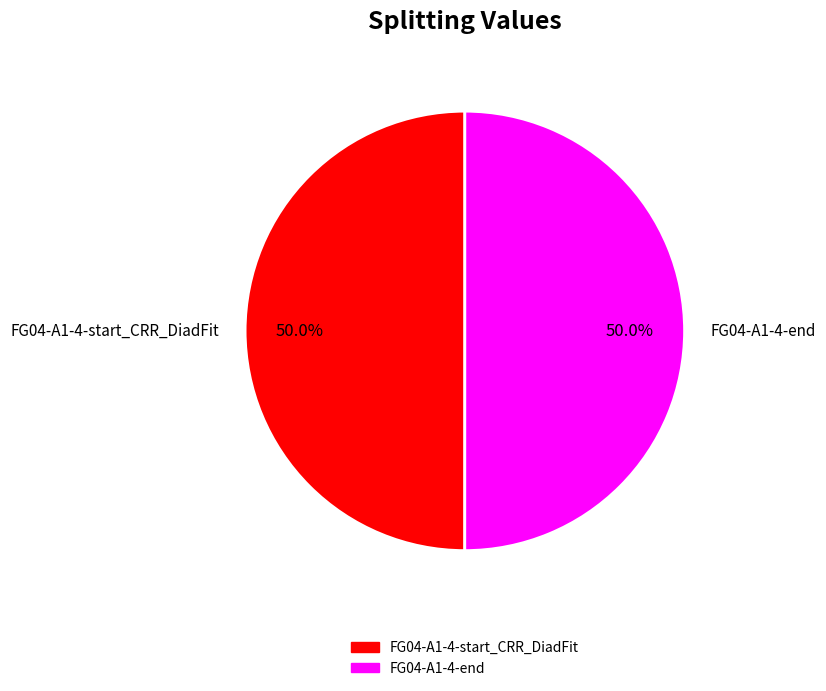

Do FG04-A1-4-end and FG04-A1-4-start_CRR_DiadFit together represent more than half of the pie?

Yes